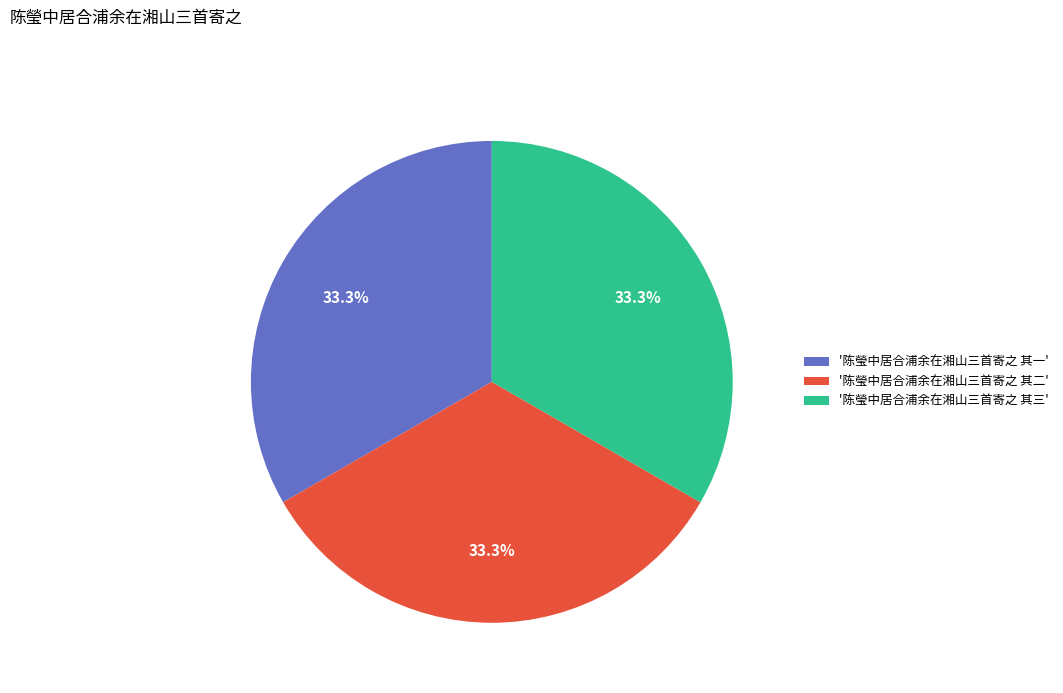

Does '陈瑩中居合浦余在湘山三首寄之 其二' represent more than half of the total?

No